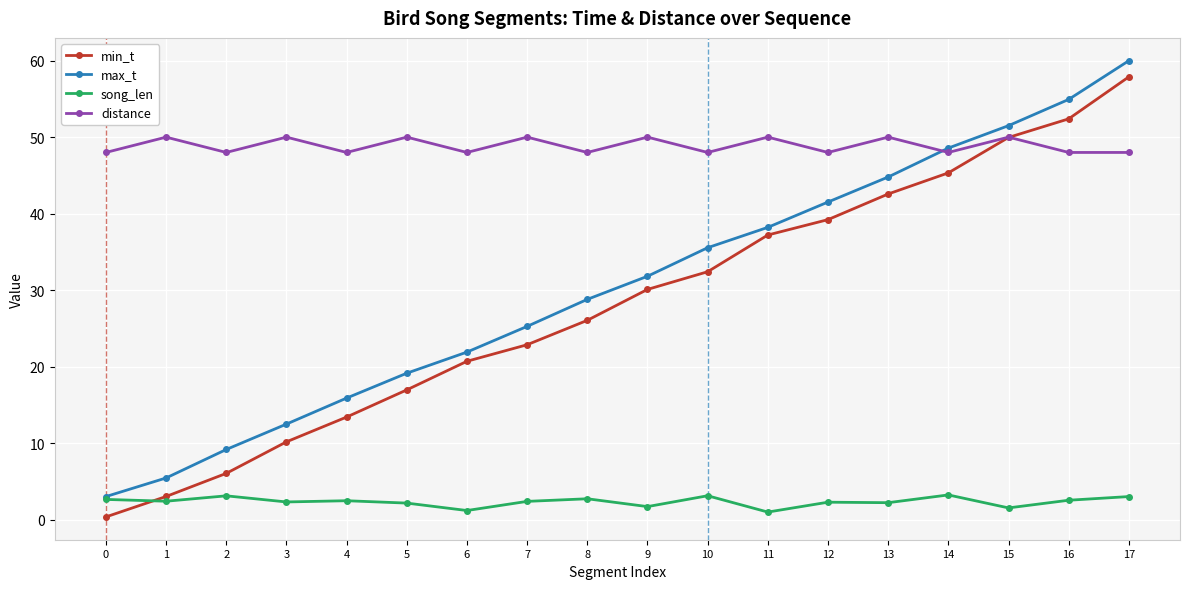

Is it true that distance equals 28.1 at 16?

False